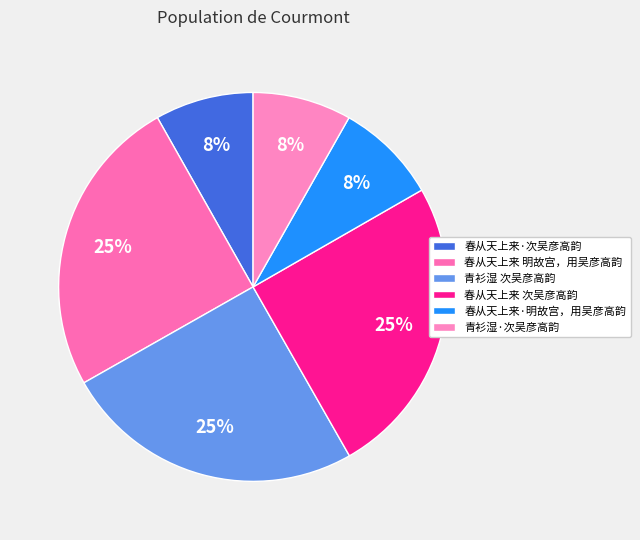

Count the number of slices in the pie.

6